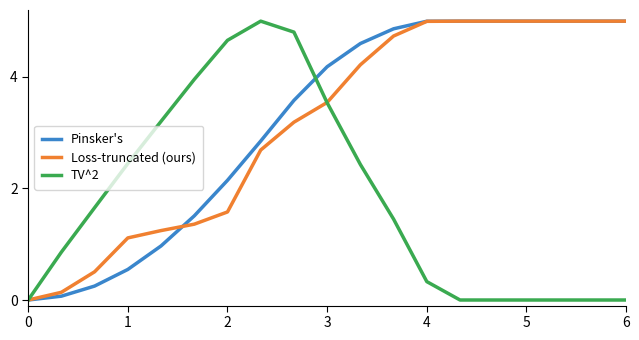

How many intersections are there between Pinsker's and Loss-truncated (ours)?

1